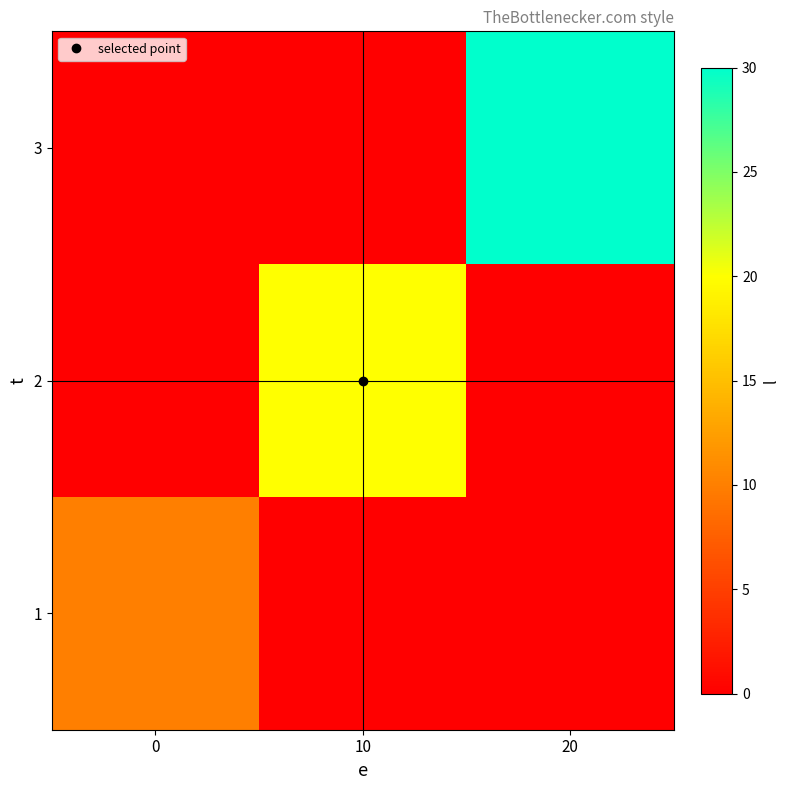

At how many categories does at least one series exceed 4?

3